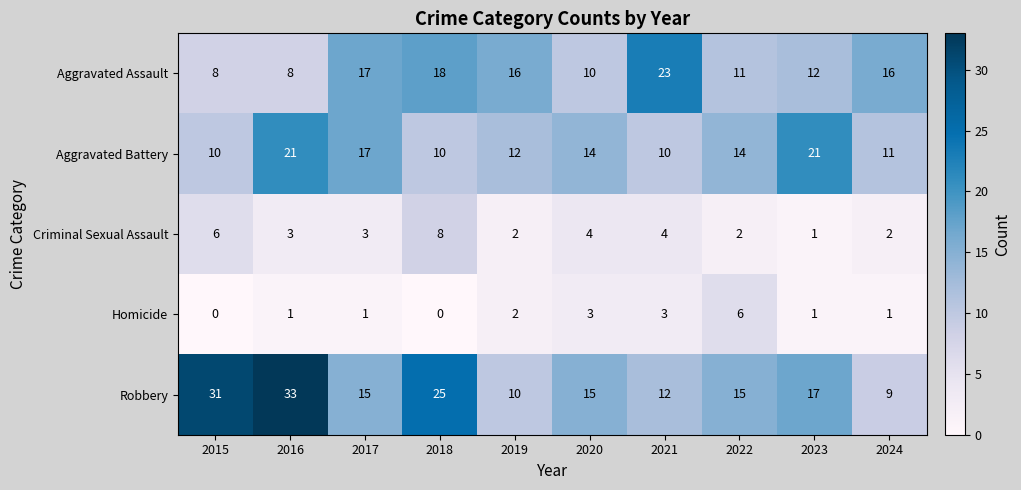

Rank the series by their maximum value, from highest to lowest.

Robbery, Aggravated Assault, Aggravated Battery, Criminal Sexual Assault, Homicide